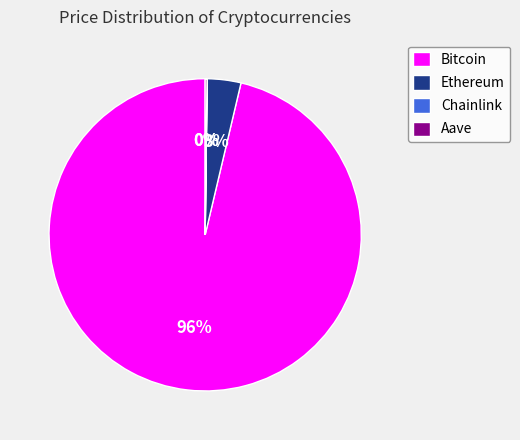

Is it true that Ethereum is 3% of the pie?

True